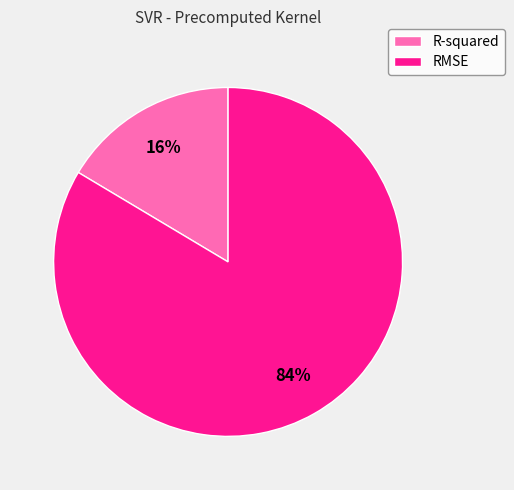

Does R-squared account for over 50% of the chart?

No